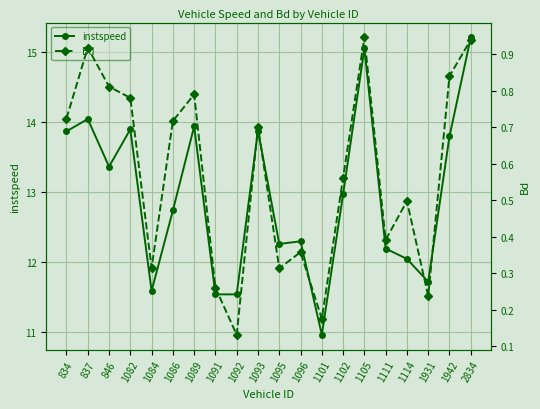

What is the value of the instspeed point at the 14th from the left?

13.0